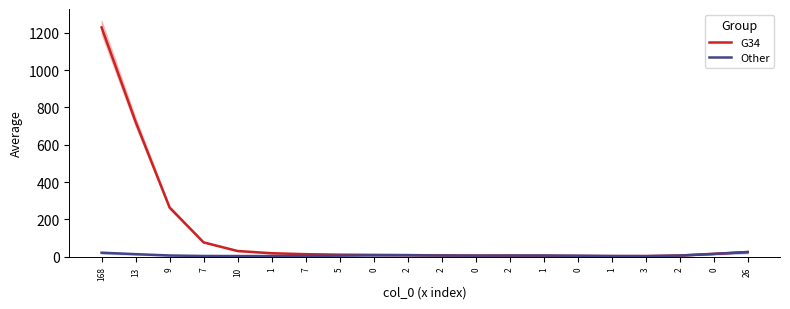

Which series has the largest range (max minus min)?

G34